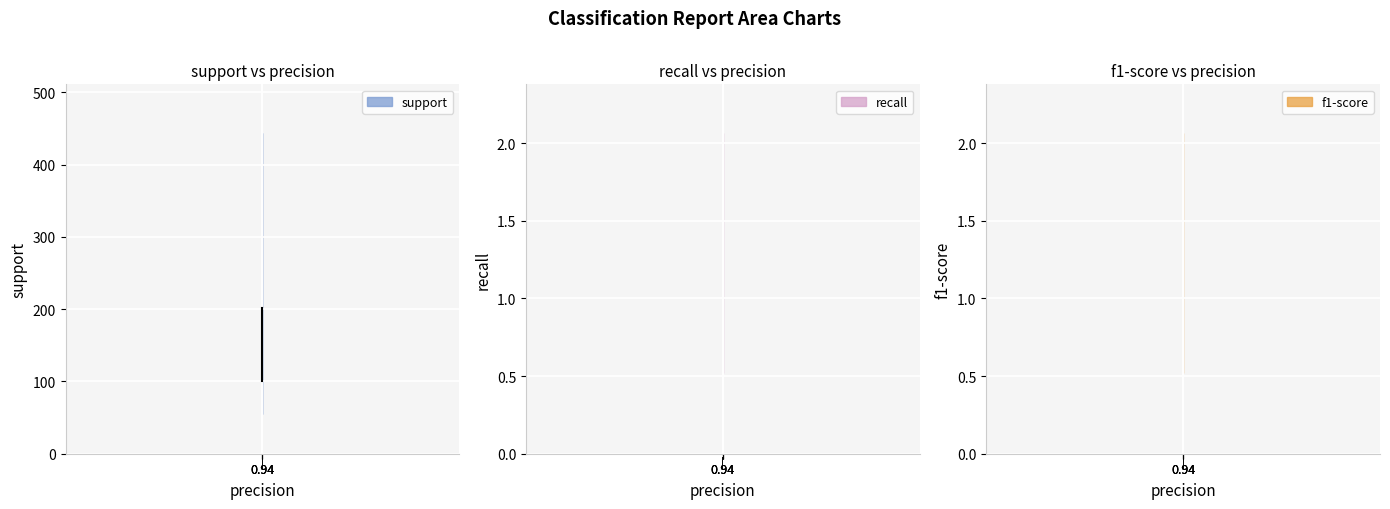

The support series shows 101.0 at 1. True or false?

True